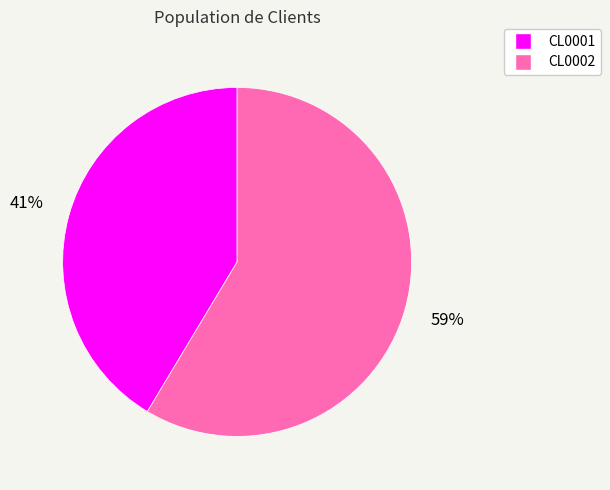

To the nearest percent, what is the combined percentage of CL0002 and CL0001?

100%